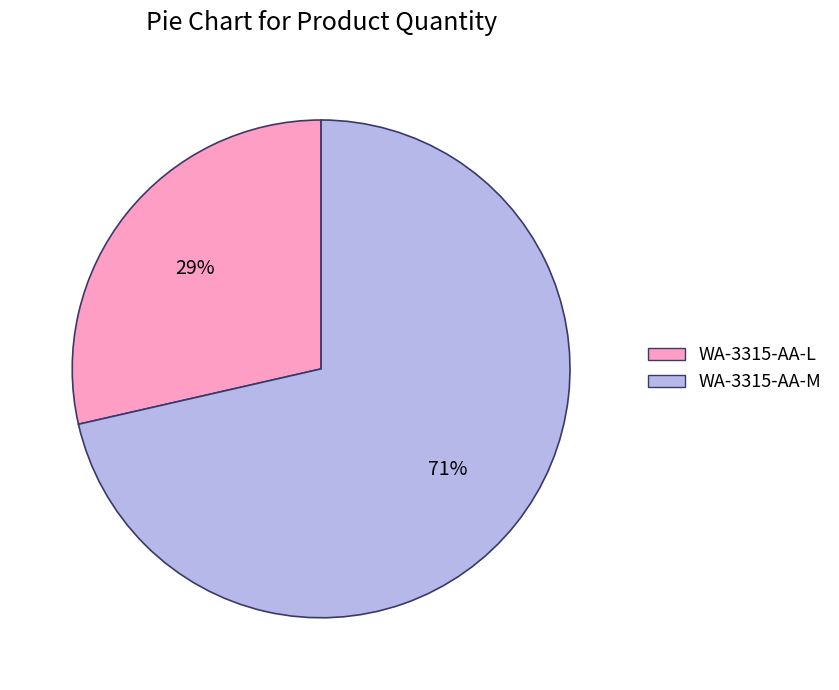

Between WA-3315-AA-M and WA-3315-AA-L, which is larger?

WA-3315-AA-M